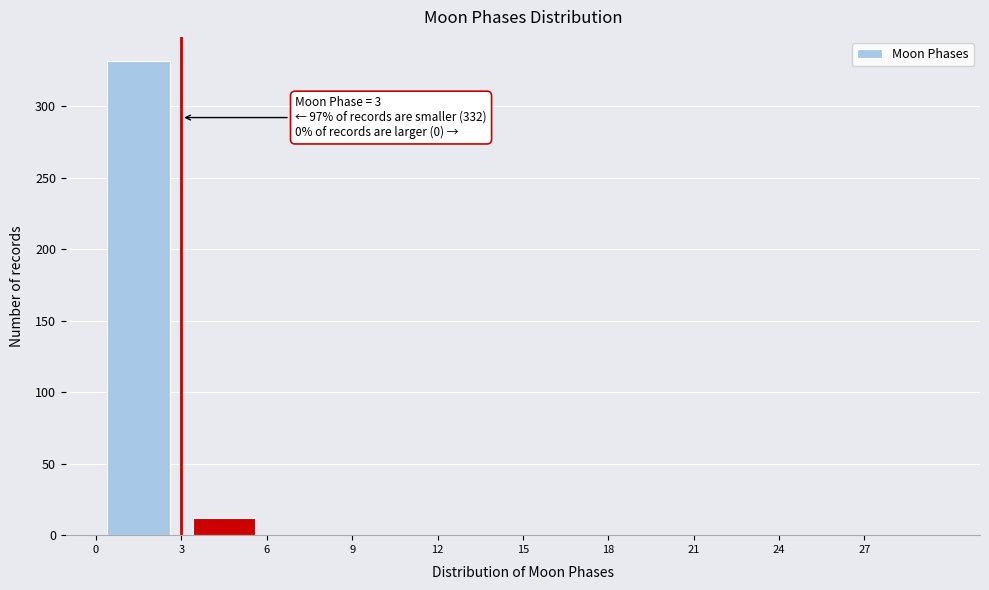

Which range on the x-axis has the tallest bar?

0 to 3